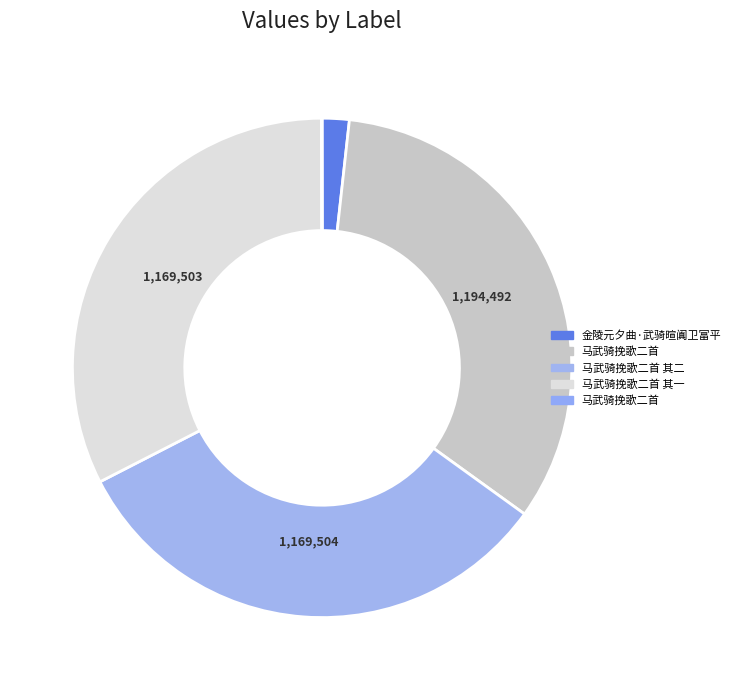

Is there any slice that represents more than half of the pie?

No